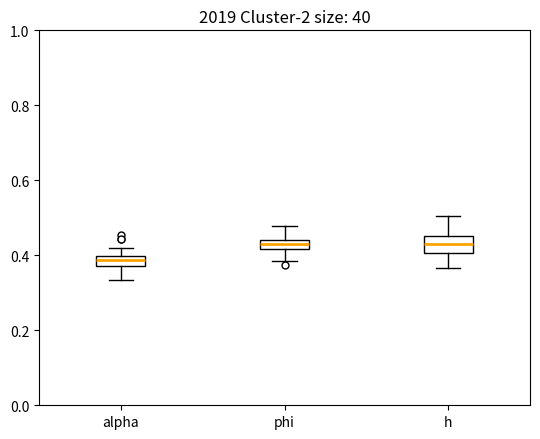

Which box is the tallest, from its lower edge to its upper edge?

h